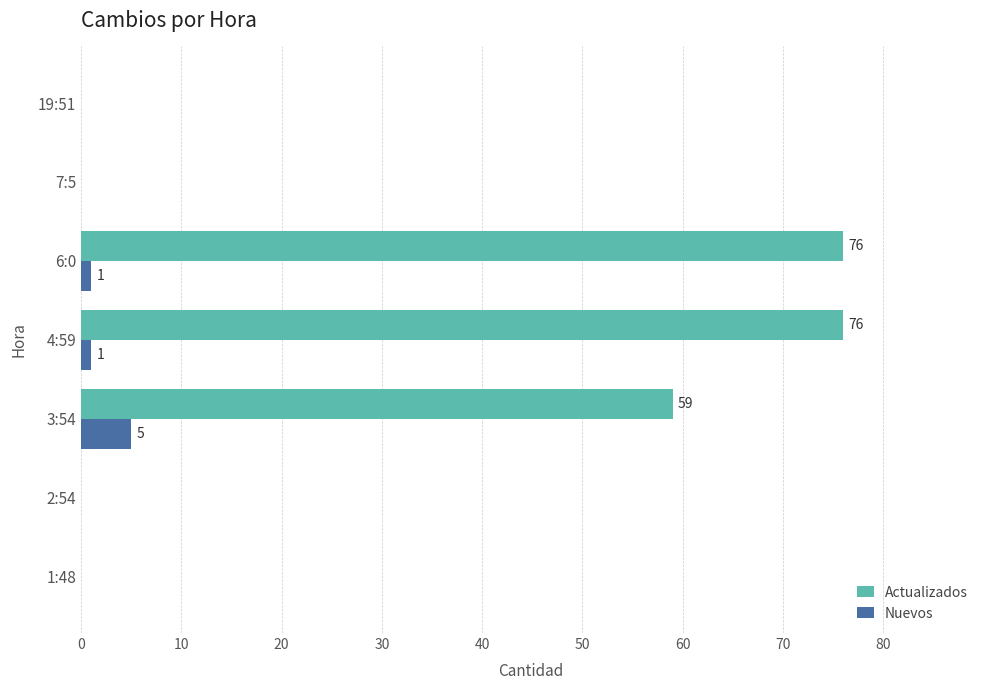

Between 4:59 and 19:51, which series saw the biggest shift?

Actualizados